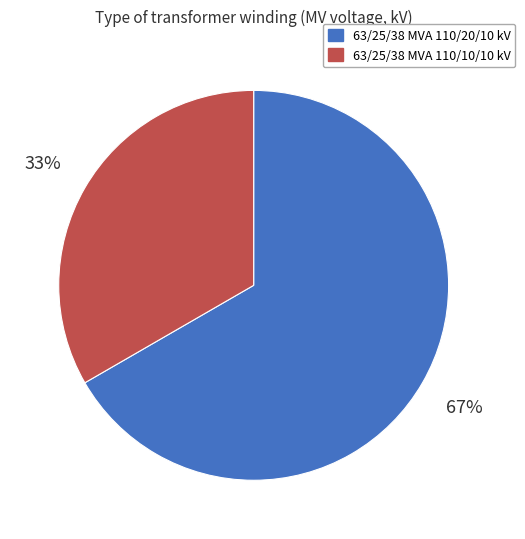

Which slice is the smallest?

63/25/38 MVA 110/10/10 kV